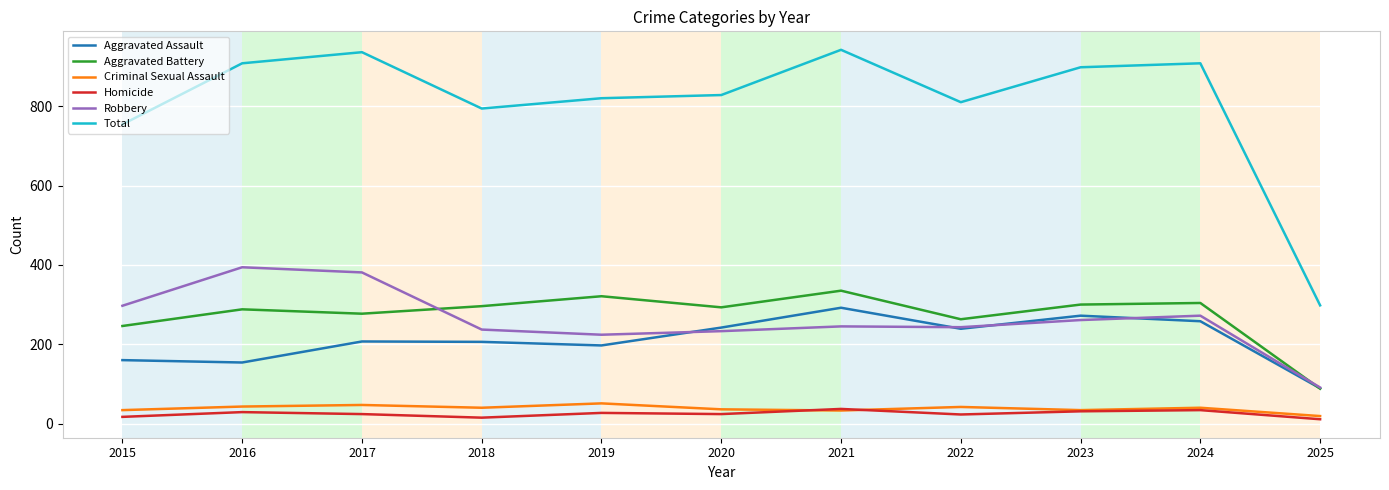

True or false: Criminal Sexual Assault and Robbery intersect in this chart.

False